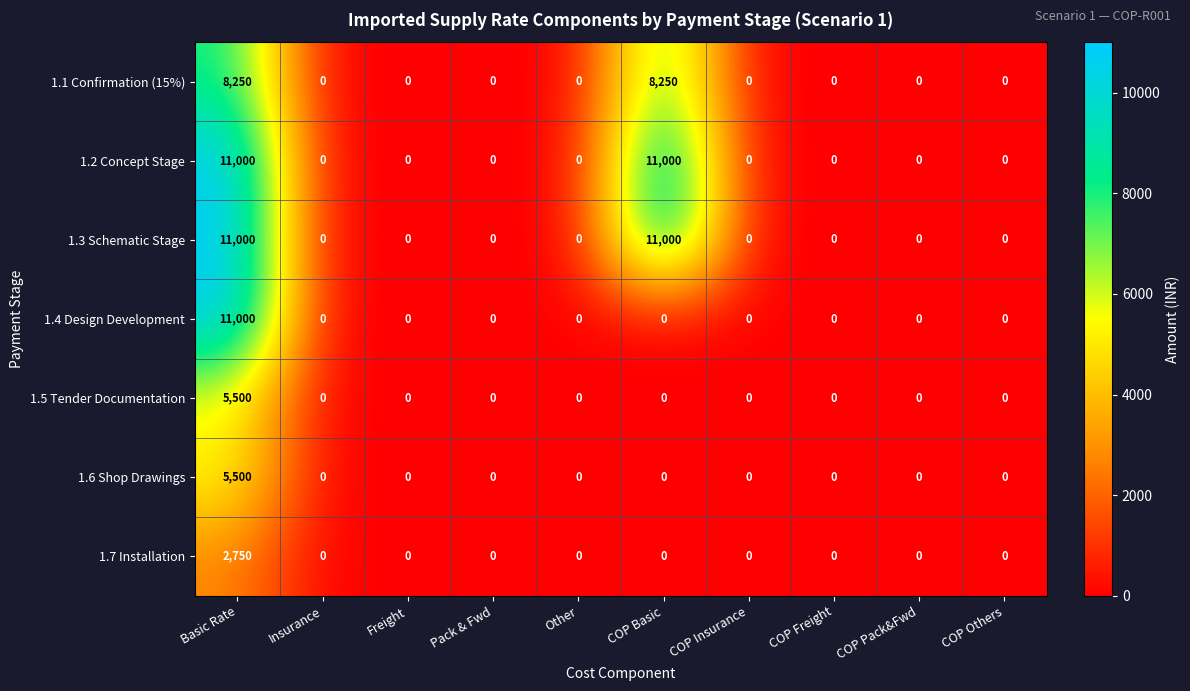

What is the total value across all series at COP Basic?

30250